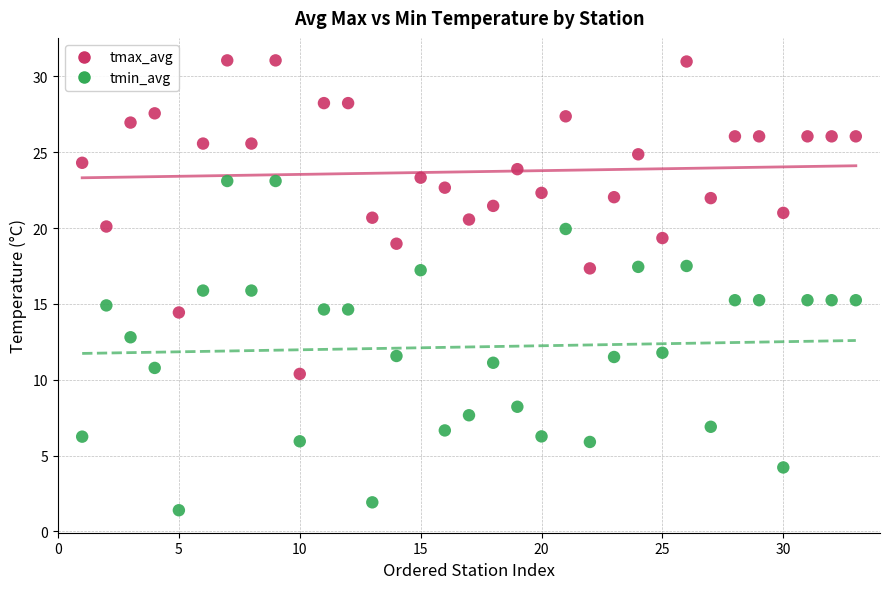

What are all the series names shown in the legend?

tmax_avg, tmin_avg